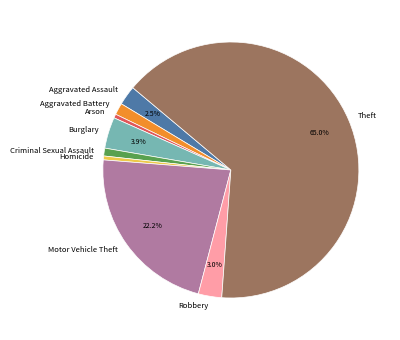

What is the largest slice in the pie chart?

Theft